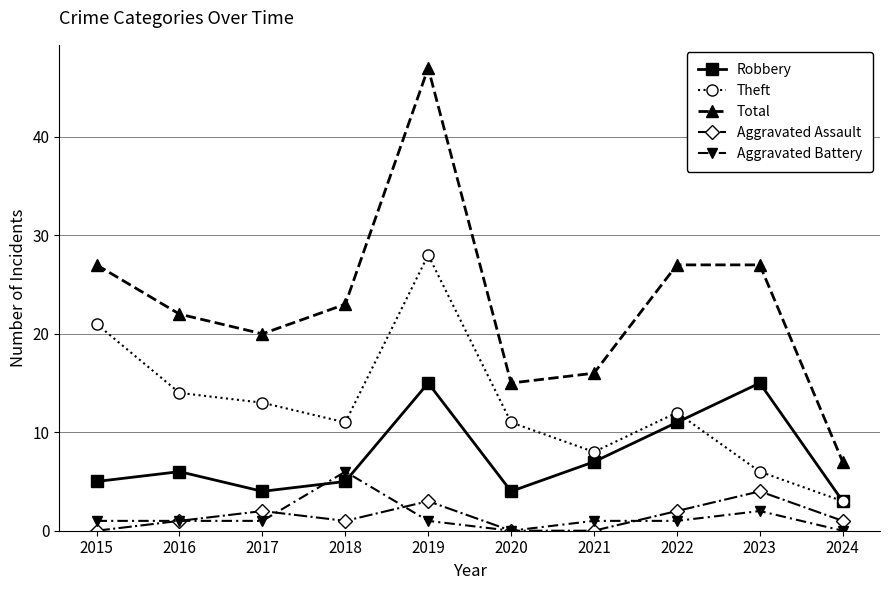

At which category does Robbery reach its first local peak?

2016